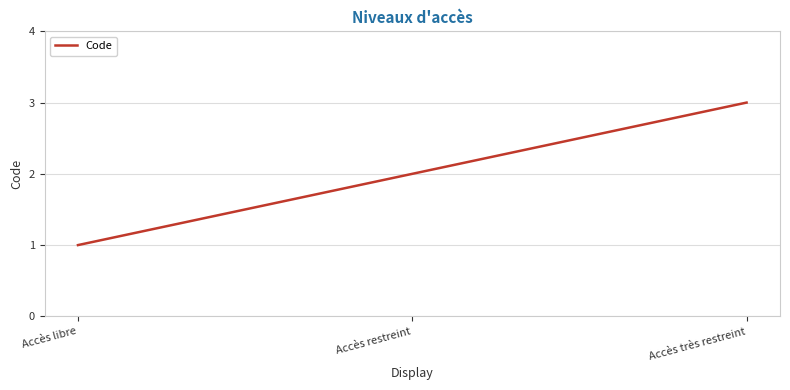

How many lines are shown in the chart?

1